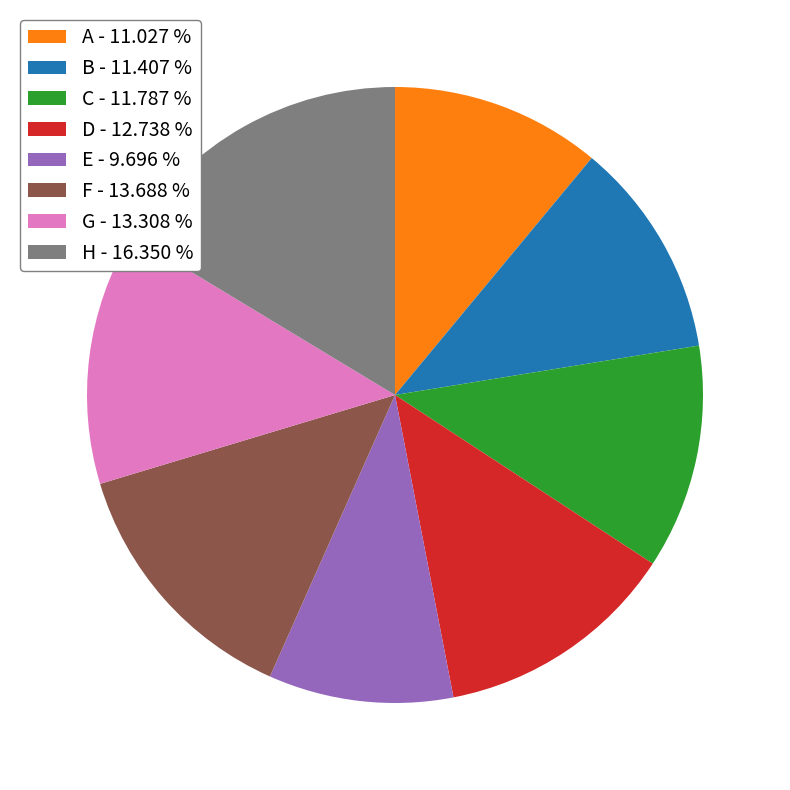

Is it true that C is 12% of the pie?

True